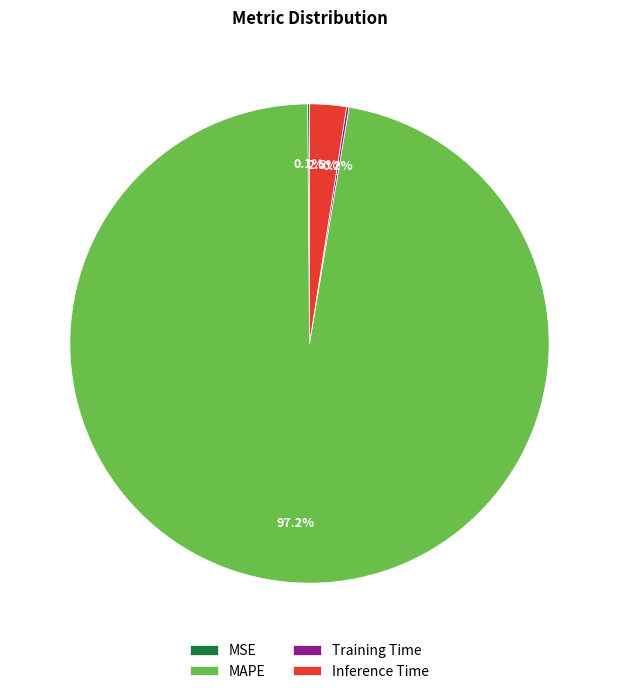

Does MAPE account for over 50% of the chart?

Yes